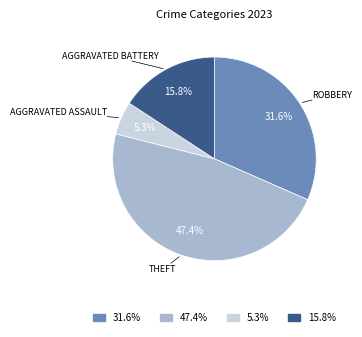

Does any single category account for the majority?

No